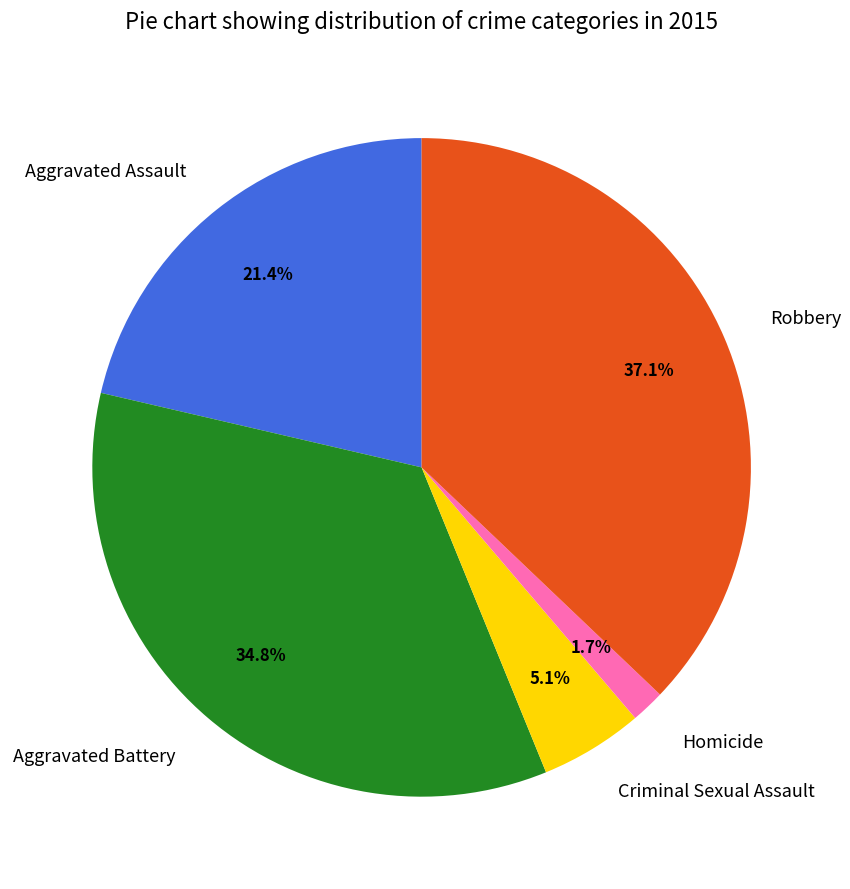

How many segments does this pie chart have?

5